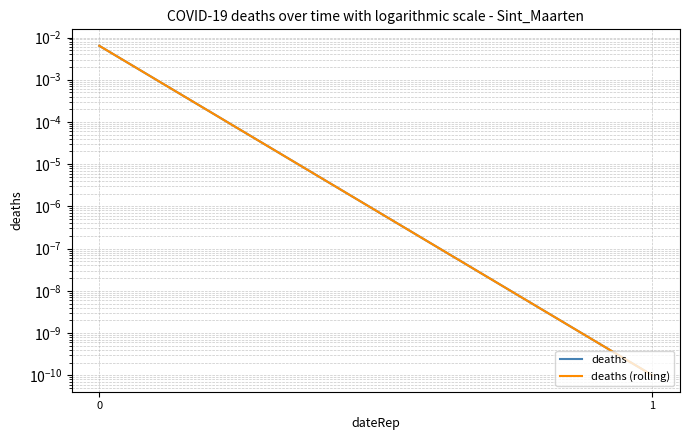

Rank the categories by deaths value from highest to lowest.

0, 1